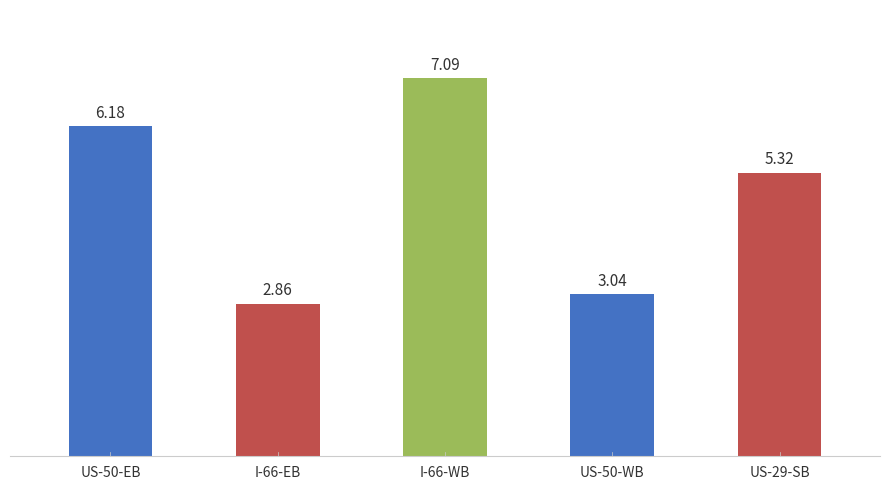

True or false: the data shows 1.8 at US-29-SB.

False